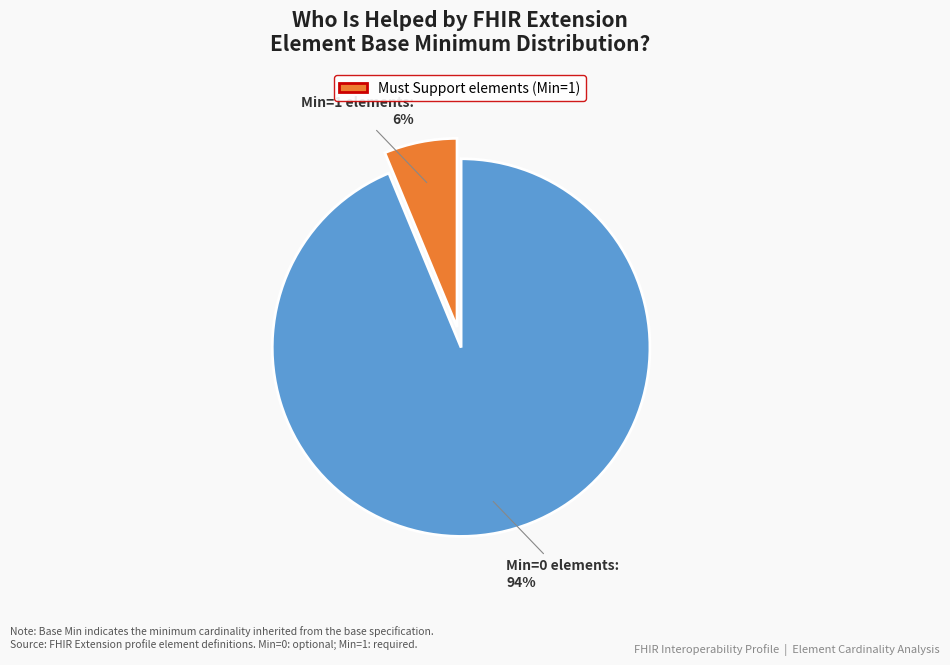

Is there a majority slice in this chart?

Yes